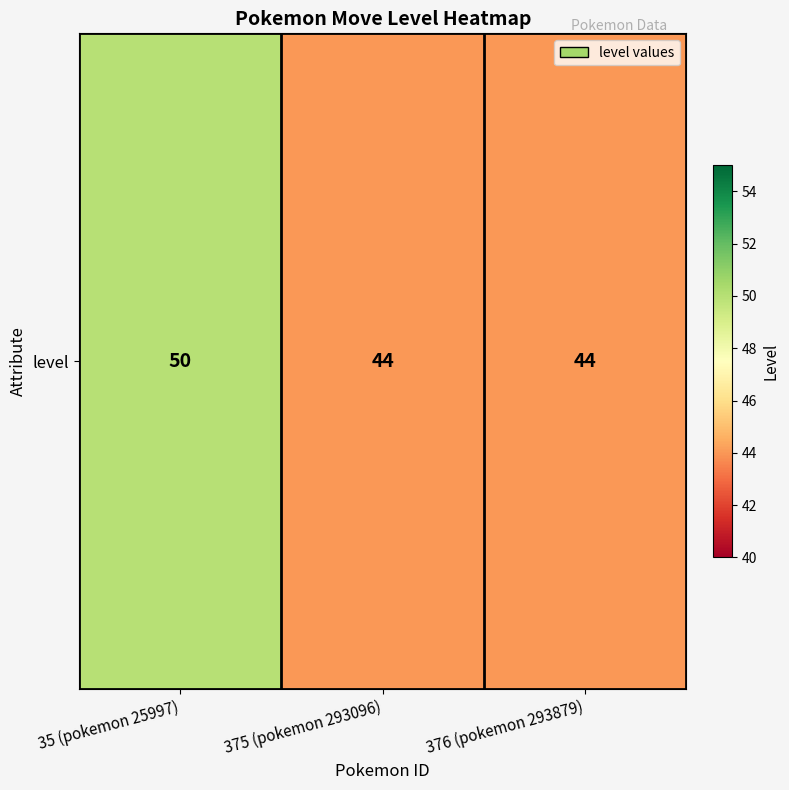

Count the values in the range 44 to 50.

3